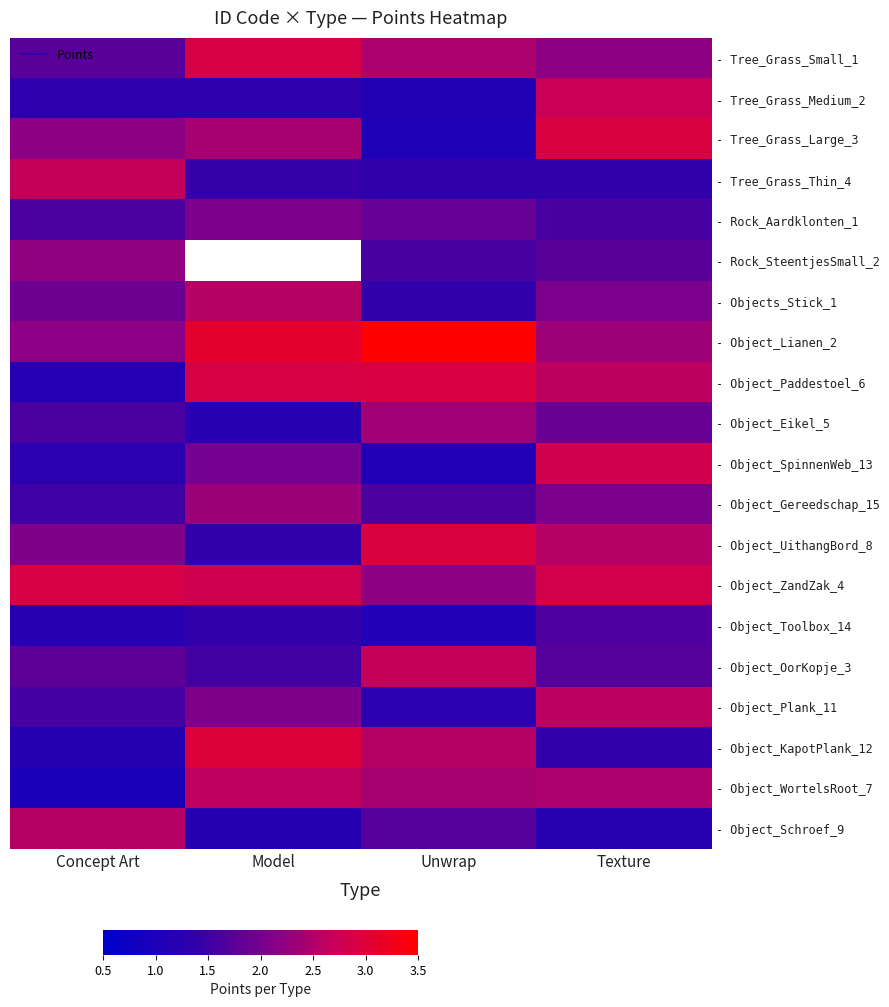

Read the - Tree_Grass_Small_1 value at Unwrap.

2.5